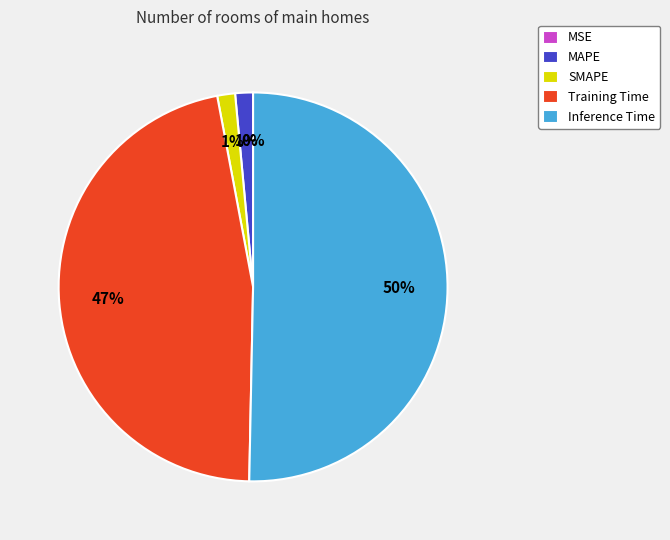

Do Inference Time and Training Time together represent more than half of the pie?

Yes